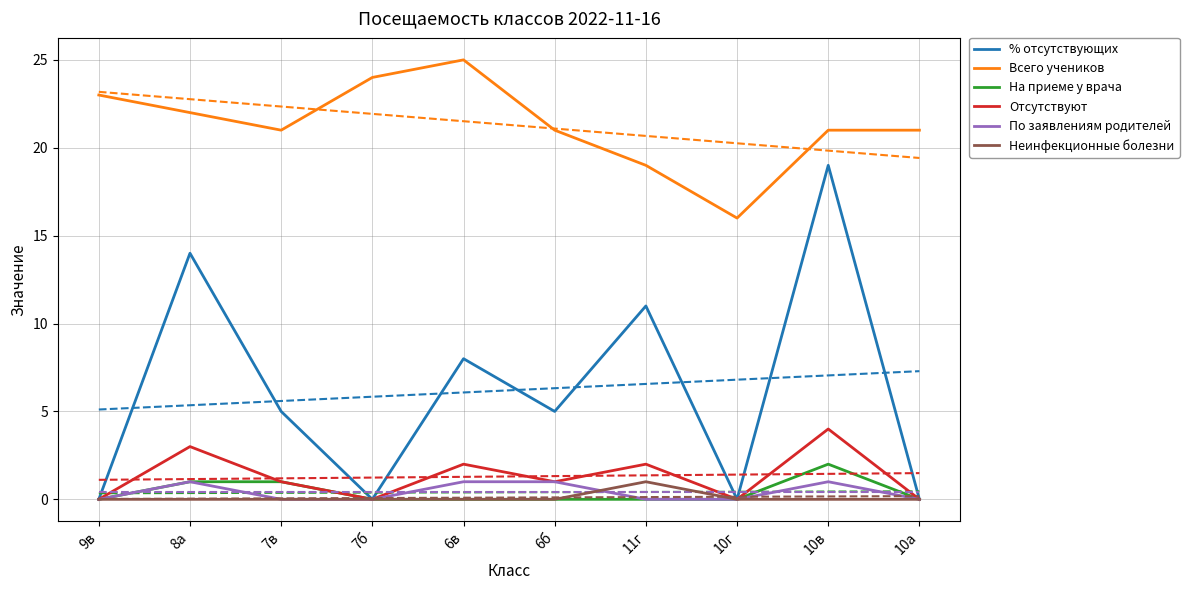

Reading right to left, list all the values displayed in this chart.

% отсутствующих: 0	19	0	11	5	8	0	5	14	0
Всего учеников: 21	21	16	19	21	25	24	21	22	23
На приеме у врача: 0	2	0	0	0	0	0	1	1	0
Отсутствуют: 0	4	0	2	1	2	0	1	3	0
По заявлениям родителей: 0	1	0	0	1	1	0	0	1	0
Неинфекционные болезни: 0	0	0	1	0	0	0	0	0	0